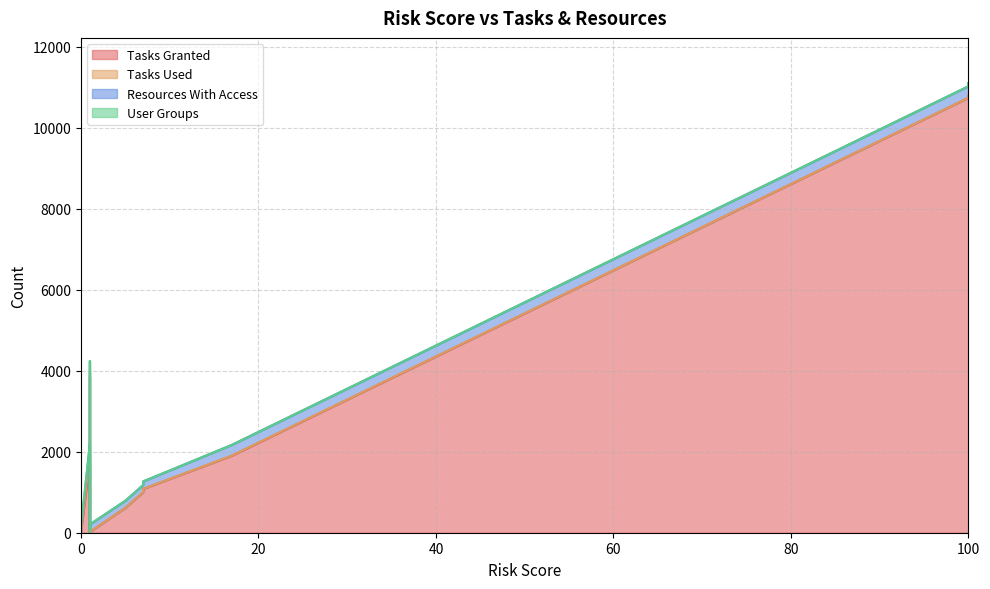

True or false: Resources With Access and Tasks Used cross at least once.

True